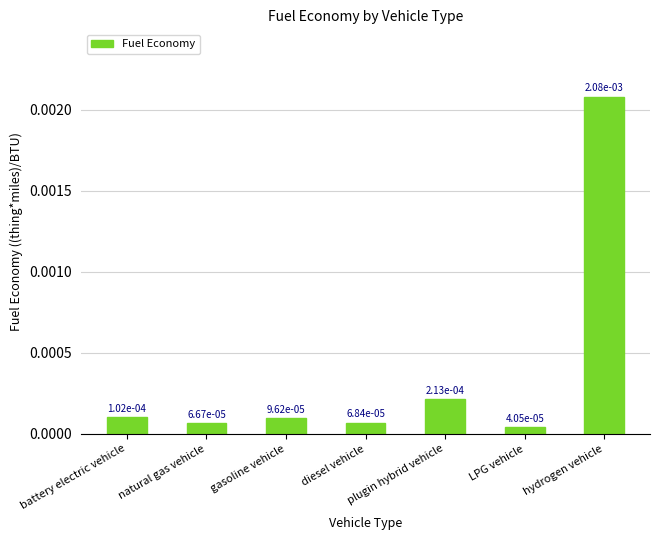

What position from the right is LPG vehicle?

2